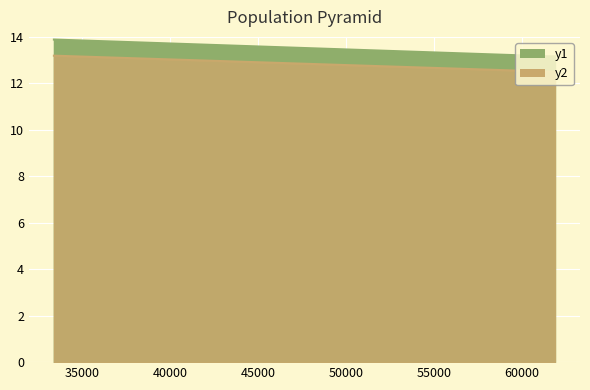

How many categories are shown in the chart?

4